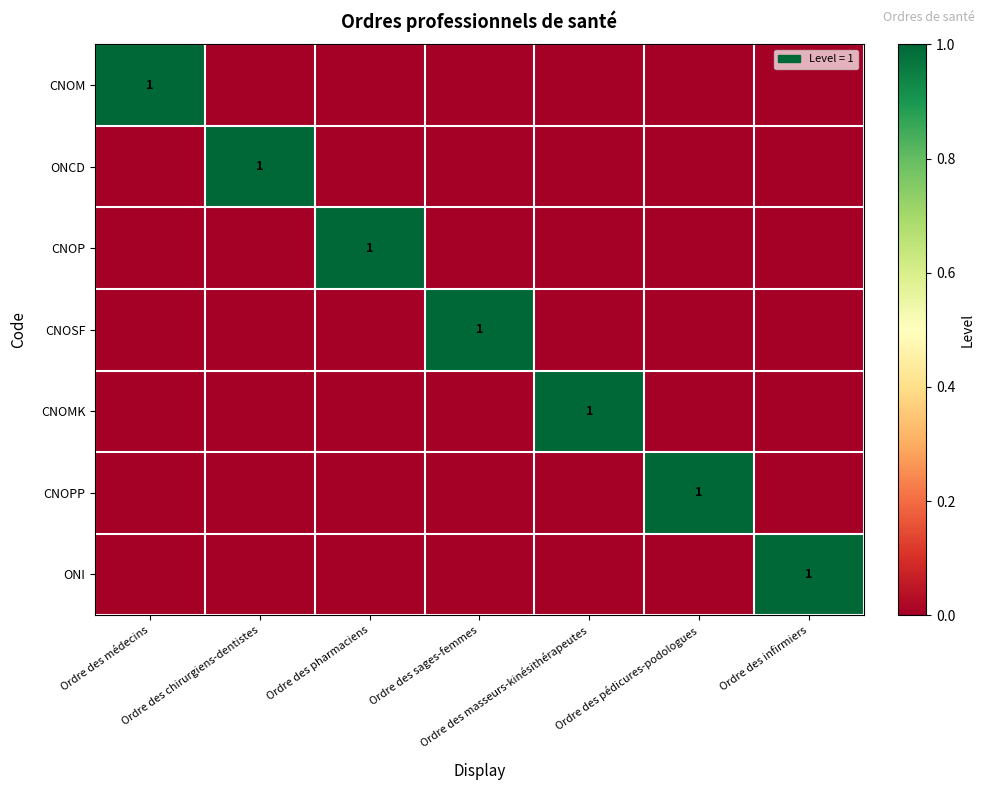

Count the CNOMK values in the range 0 to 1.

7